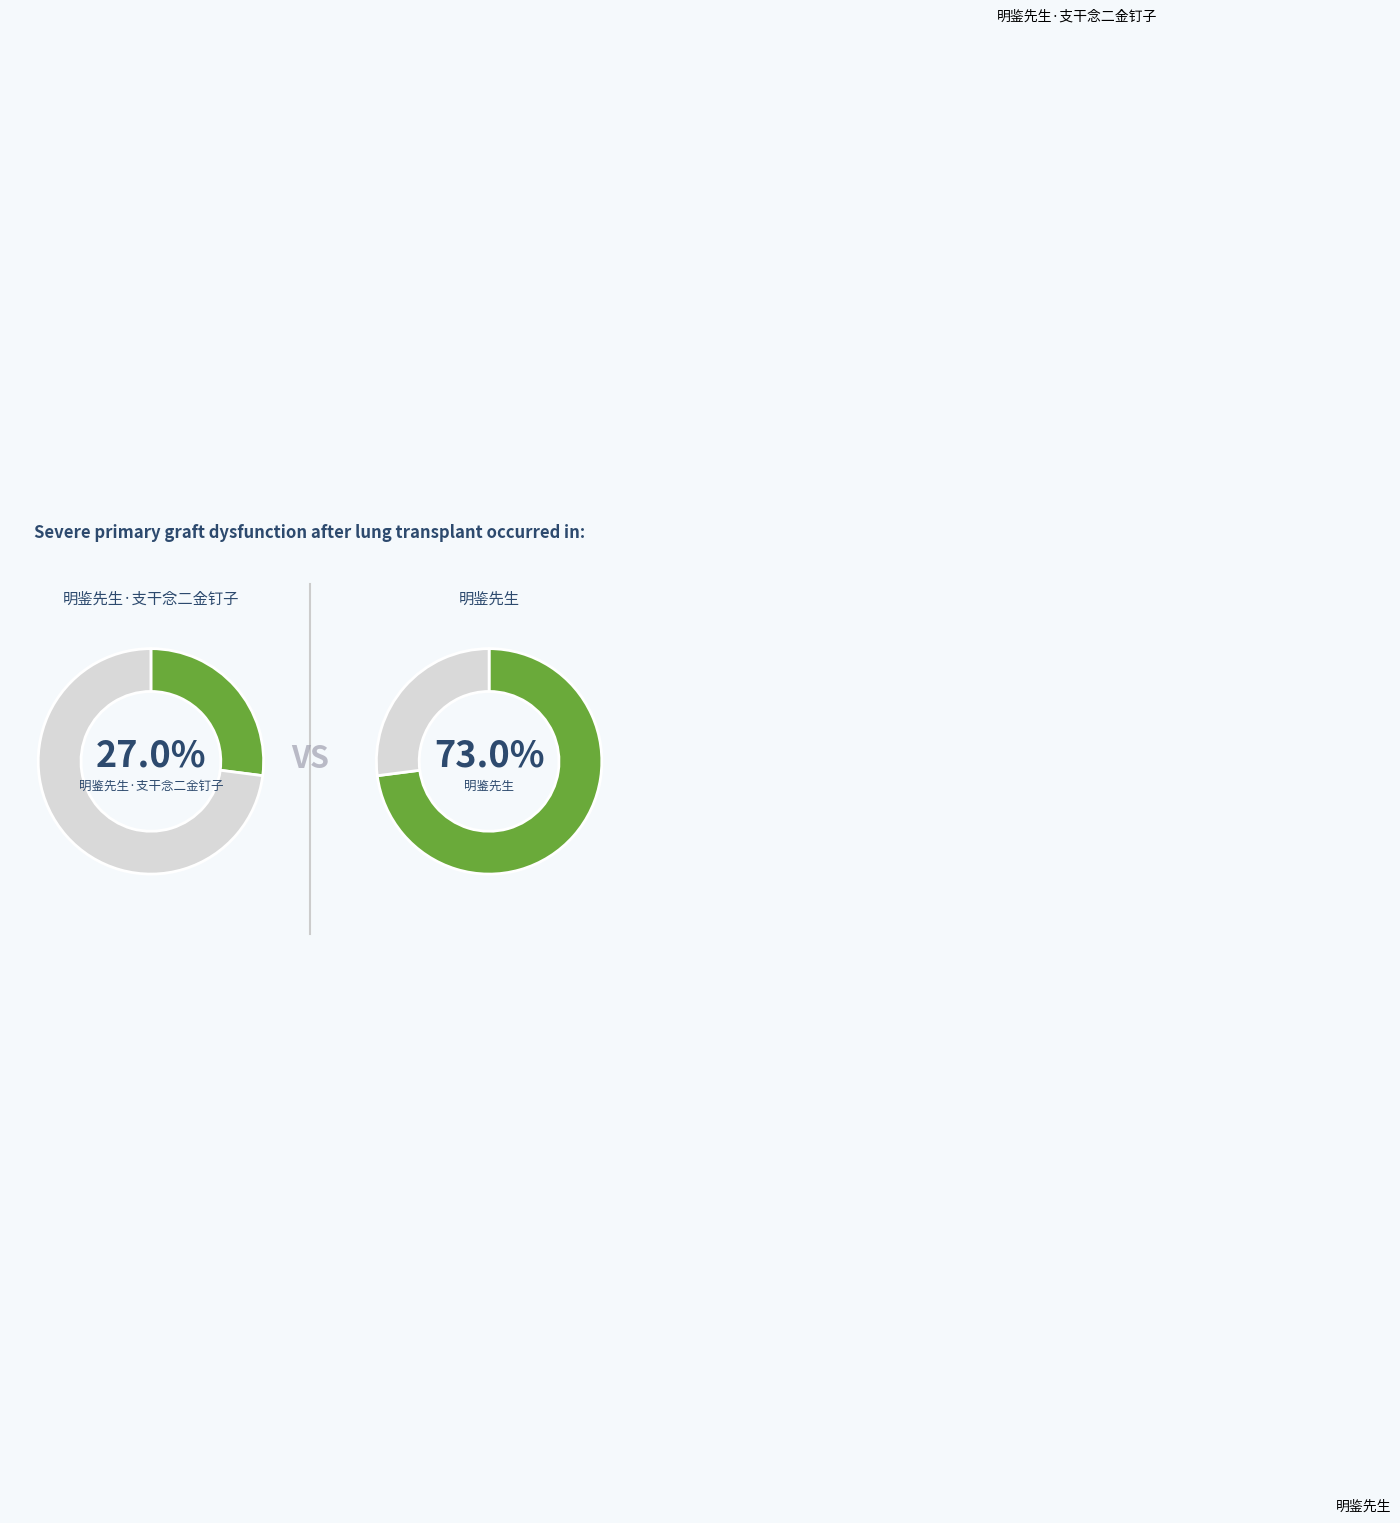

To the nearest percent, what is the difference between the 明鉴先生·支干念二金钉子 and 明鉴先生 slice percentages?

46%